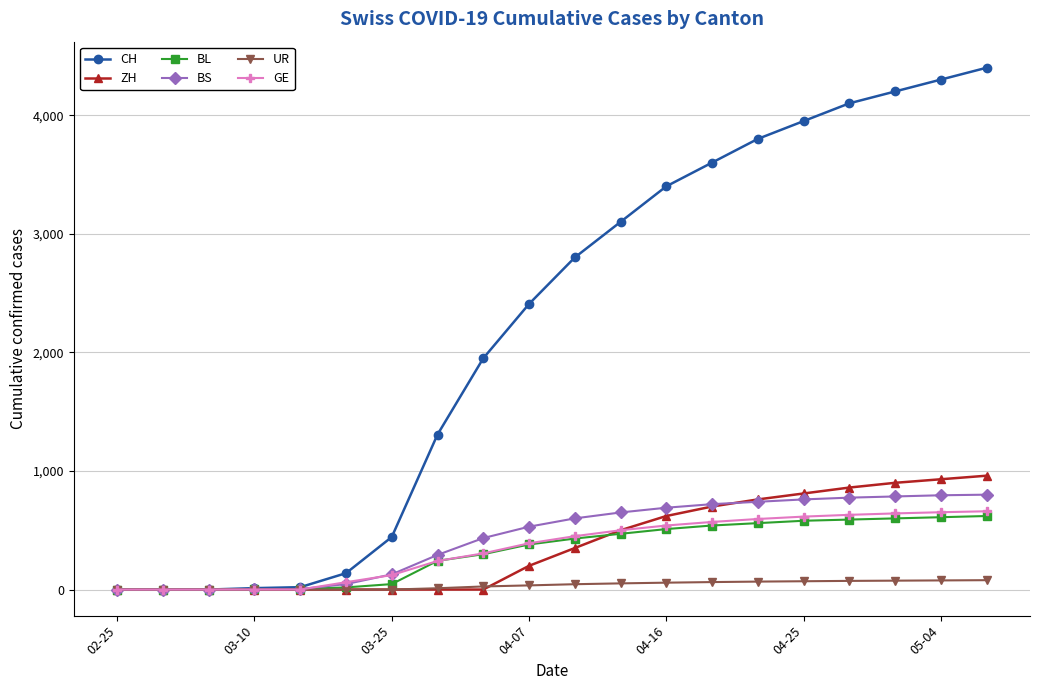

Which series has the largest range (max minus min)?

CH